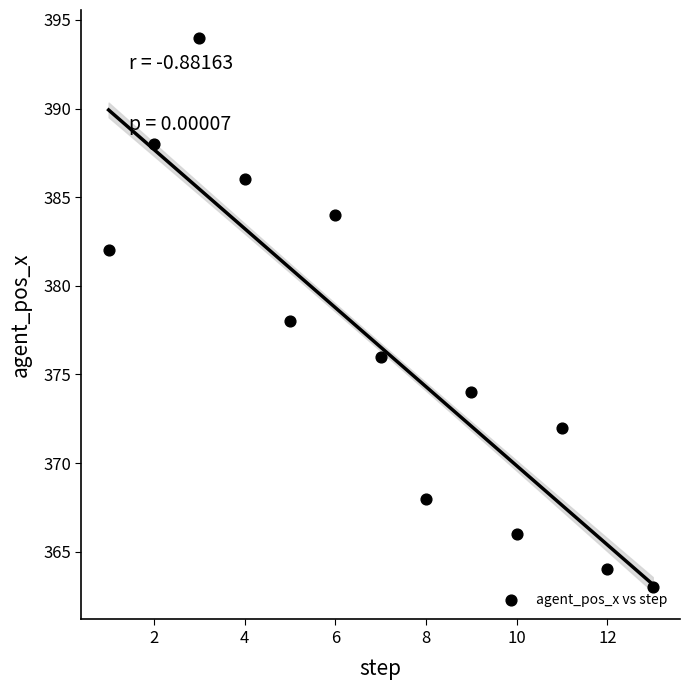

What is the range of Y values (max minus min)?

31